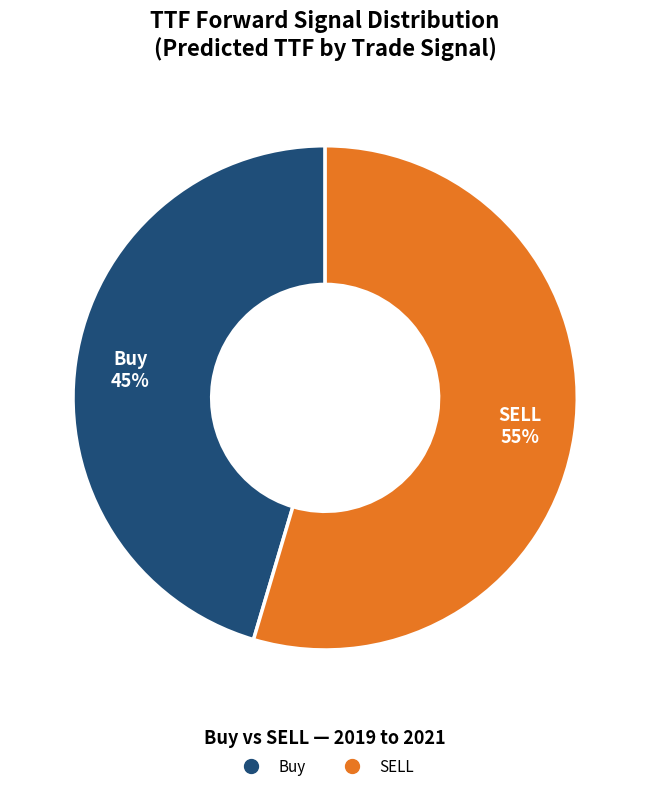

Which category has the biggest portion of the pie?

SELL